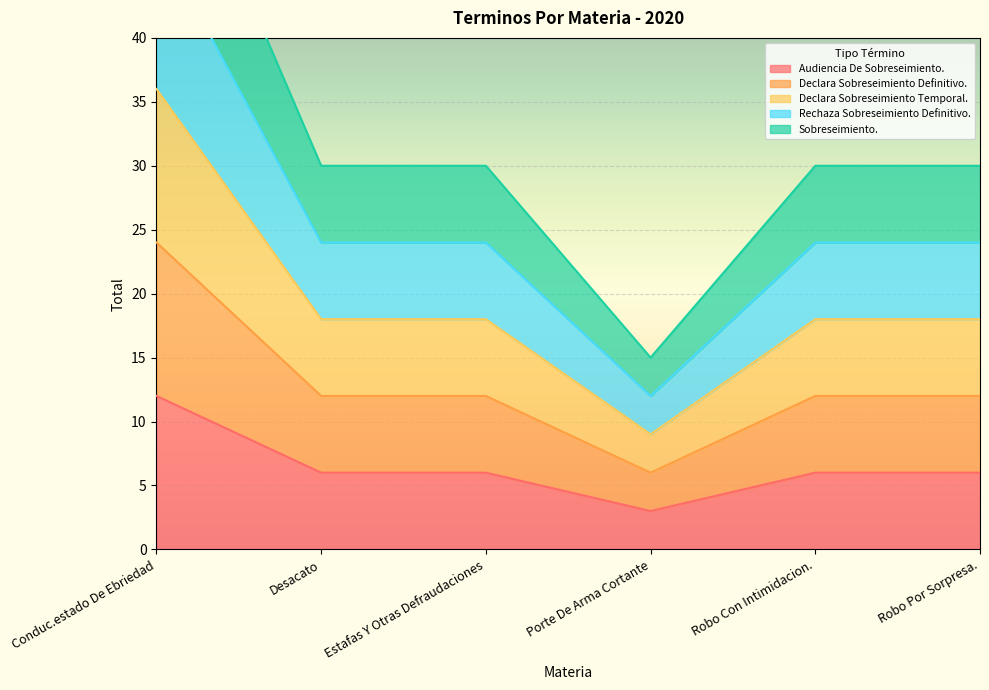

List the series in order of their peak value, lowest first.

Audiencia De Sobreseimiento., Declara Sobreseimiento Definitivo., Declara Sobreseimiento Temporal., Rechaza Sobreseimiento Definitivo., Sobreseimiento.